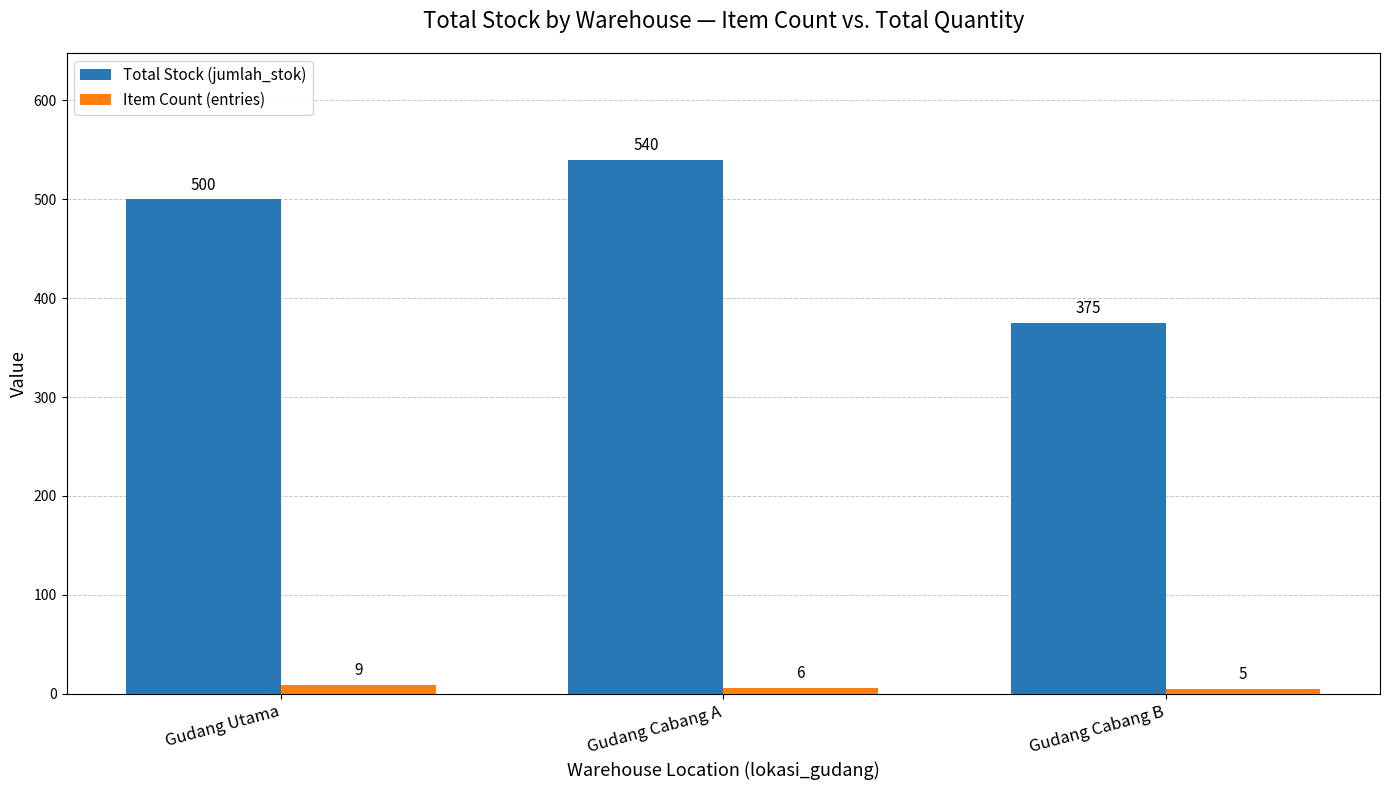

At which category is the sum across all series the highest?

Gudang Cabang A